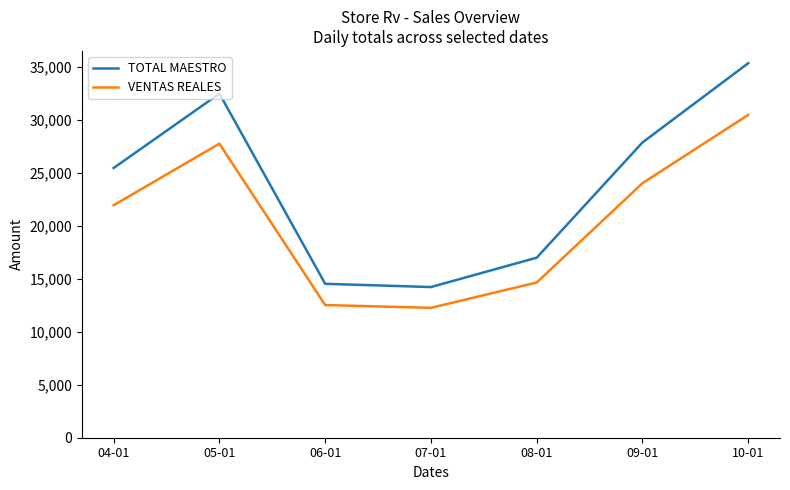

Is it true that VENTAS REALES equals 3429.4 at 08-01?

False